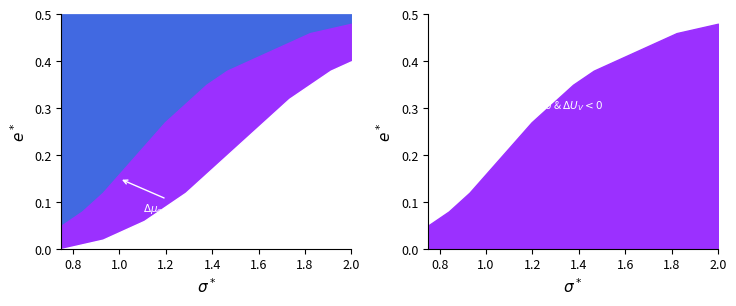

At how many categories does at least one series exceed 0?

15